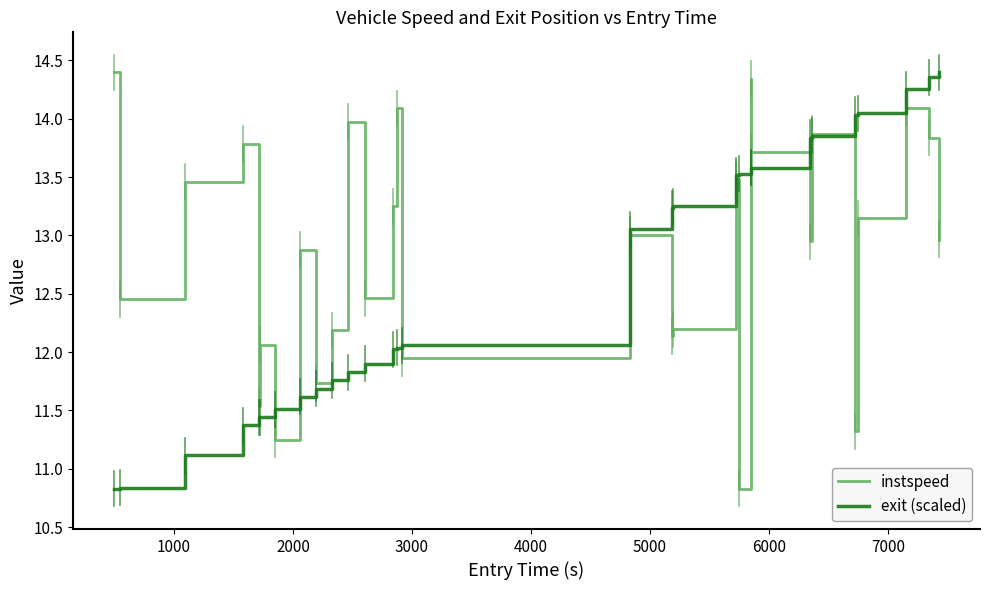

List the series in order of their overall mean, highest first.

instspeed, exit (scaled)